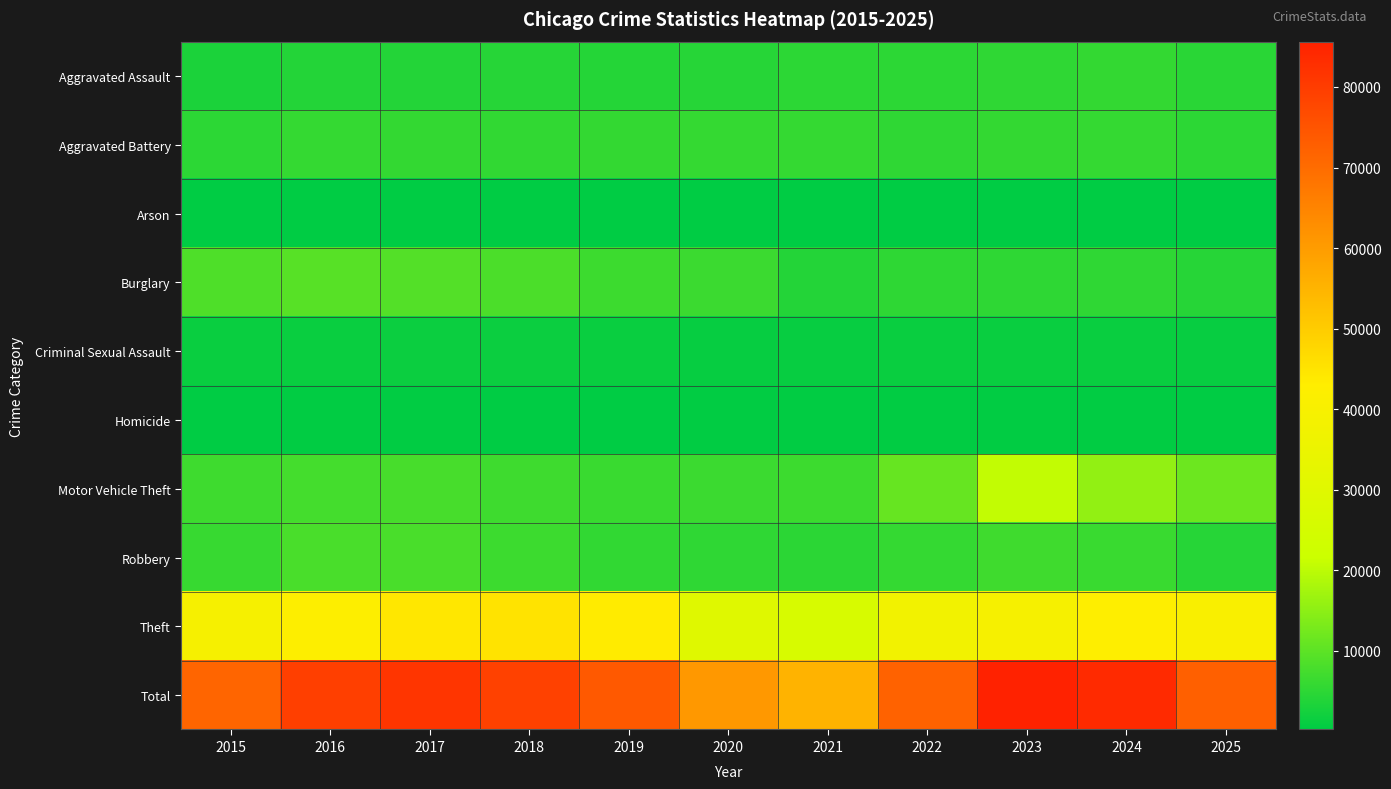

Which label corresponds to the smallest value in the chart?

2018